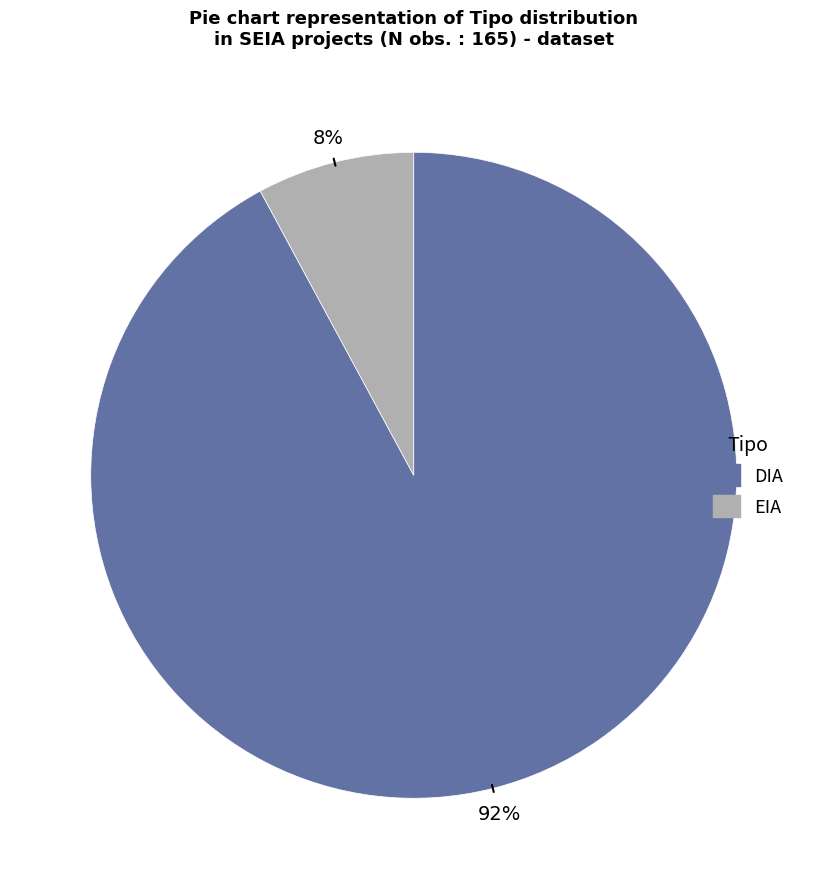

How many slices are in this pie chart?

2